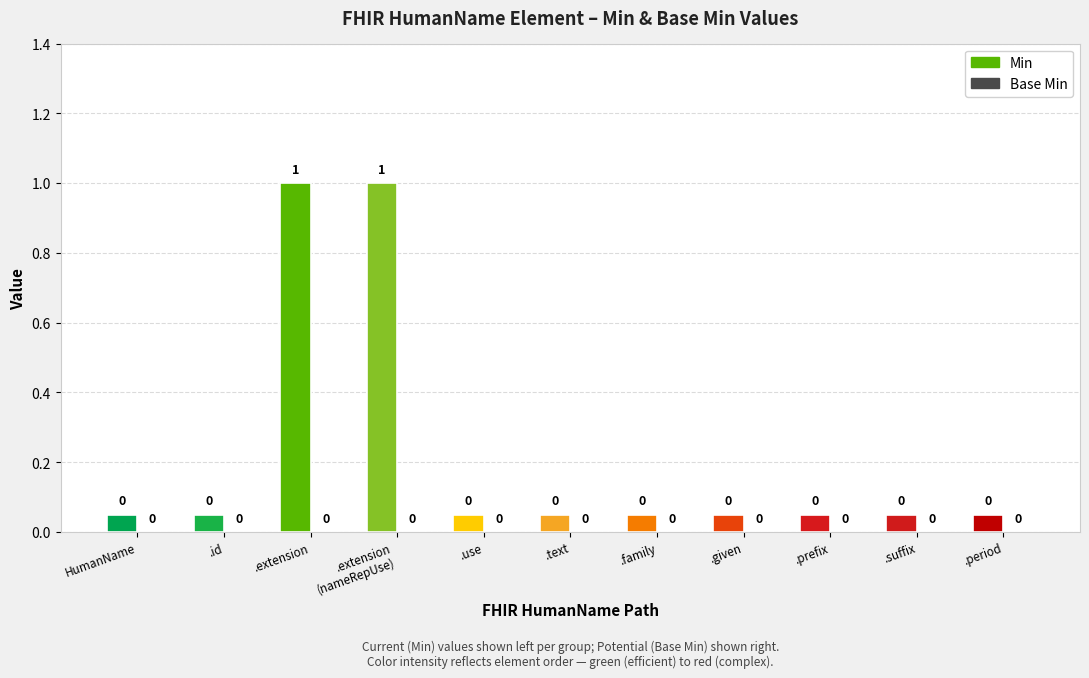

Is the value of Min at HumanName.text greater than the value of Base Min at HumanName.prefix?

No